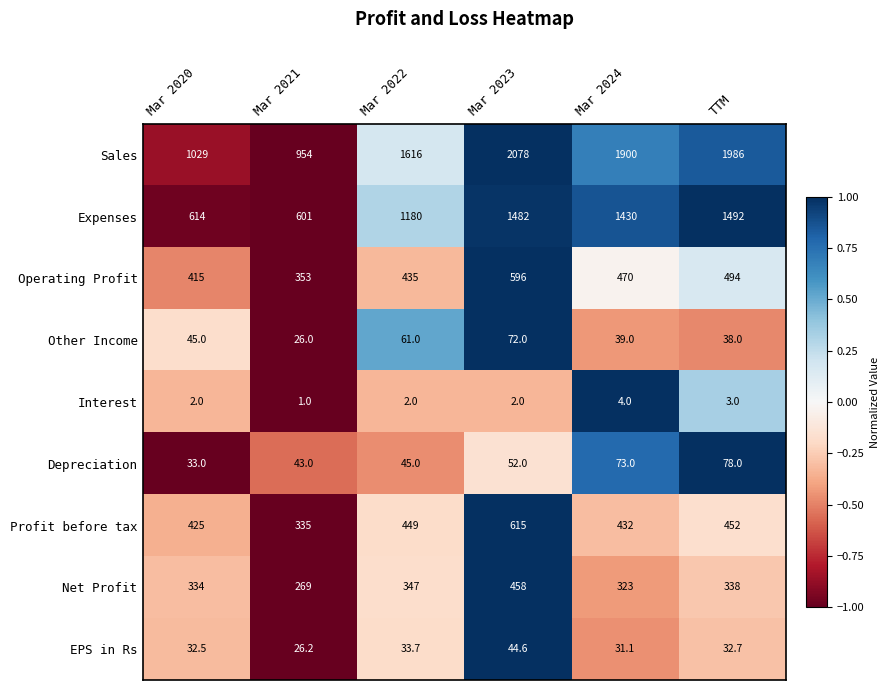

What is the spread (max minus min) of values at Mar 2022?

1614.0